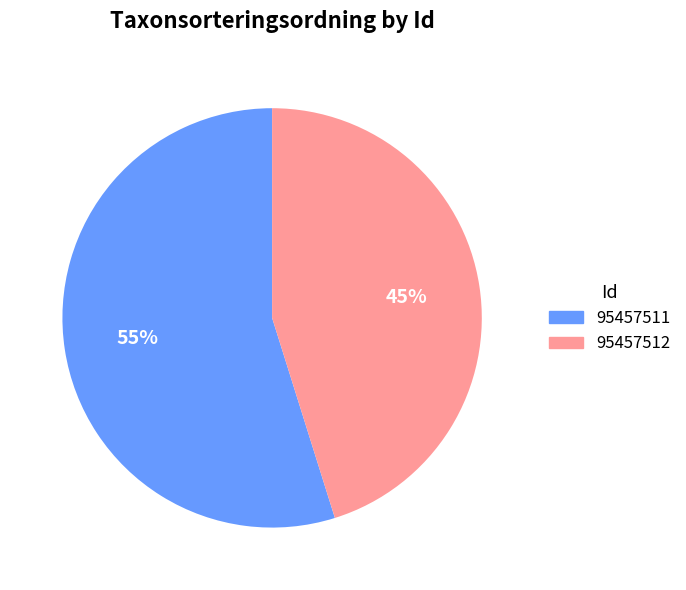

Approximately how many times larger is the value at 95457511 compared to 95457512?

1.2